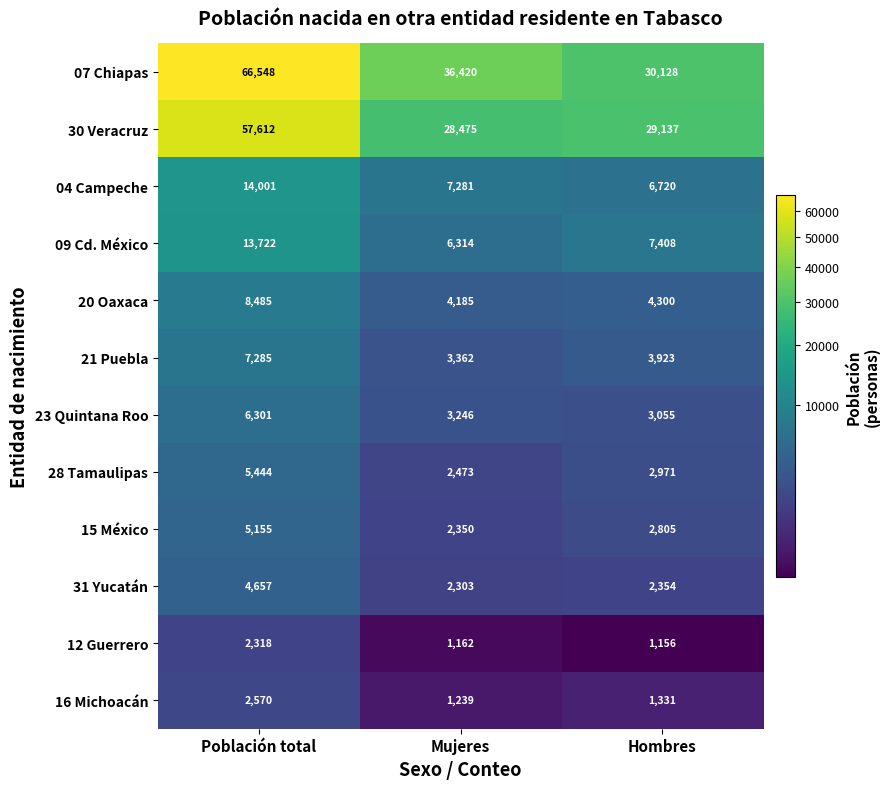

Which category has the lowest value in the 16 Michoacán series?

Mujeres